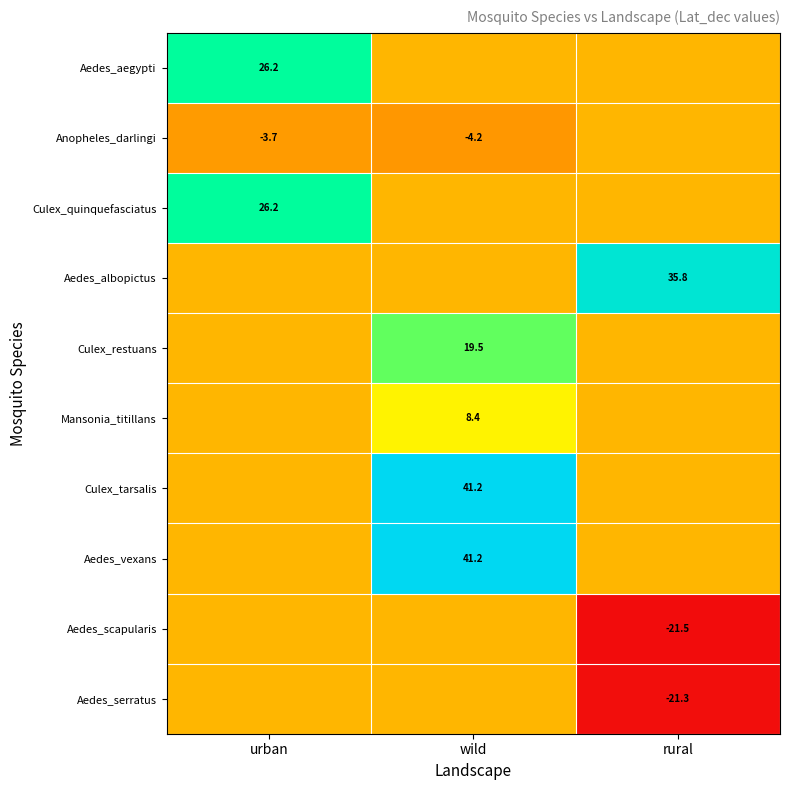

How many data points does each series have?

3